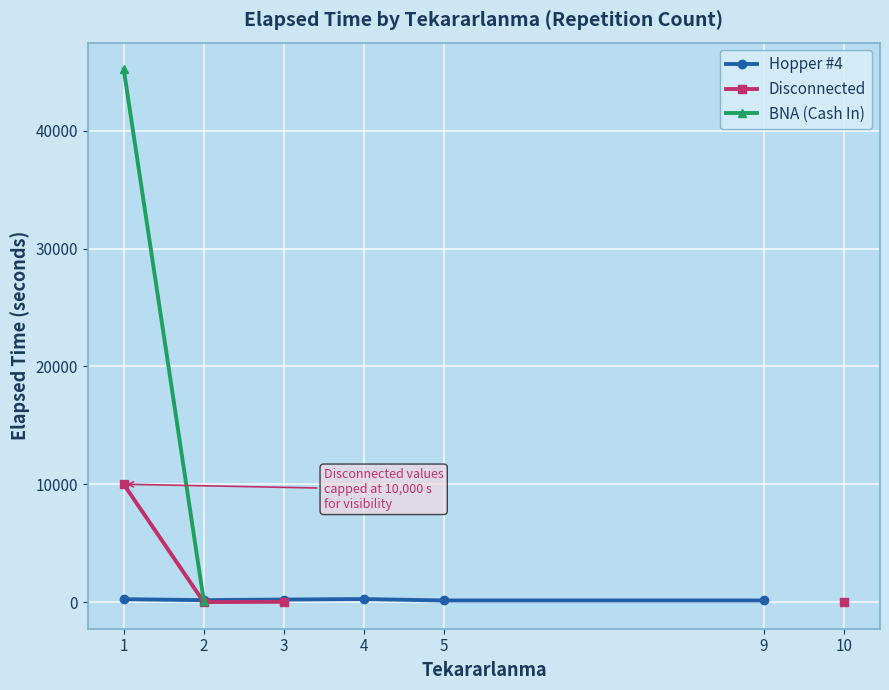

How many lines are shown in the chart?

3